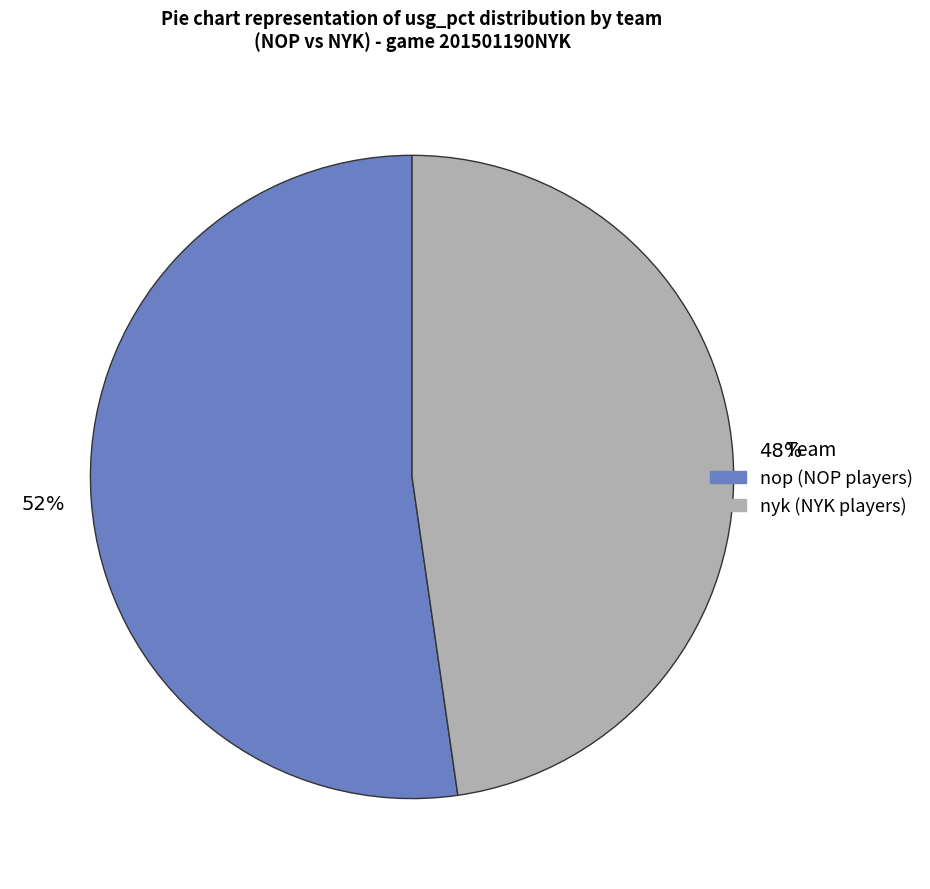

Rank the categories by value from lowest to highest.

nyk, nop